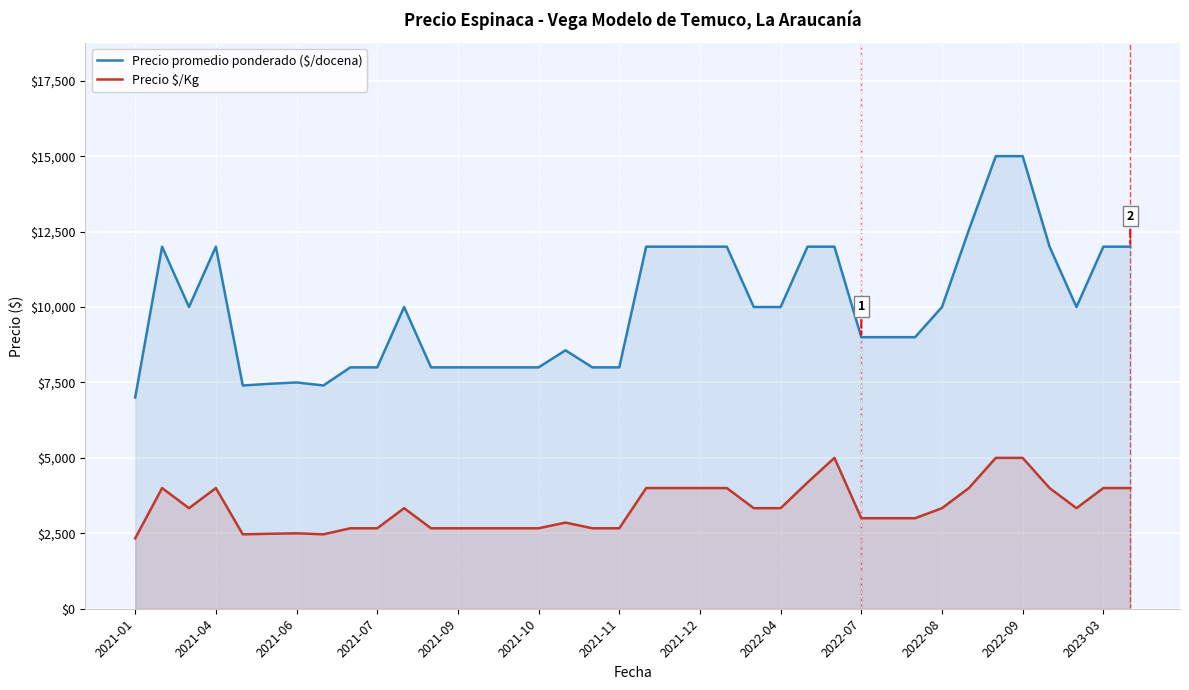

How many lines are shown in the chart?

2